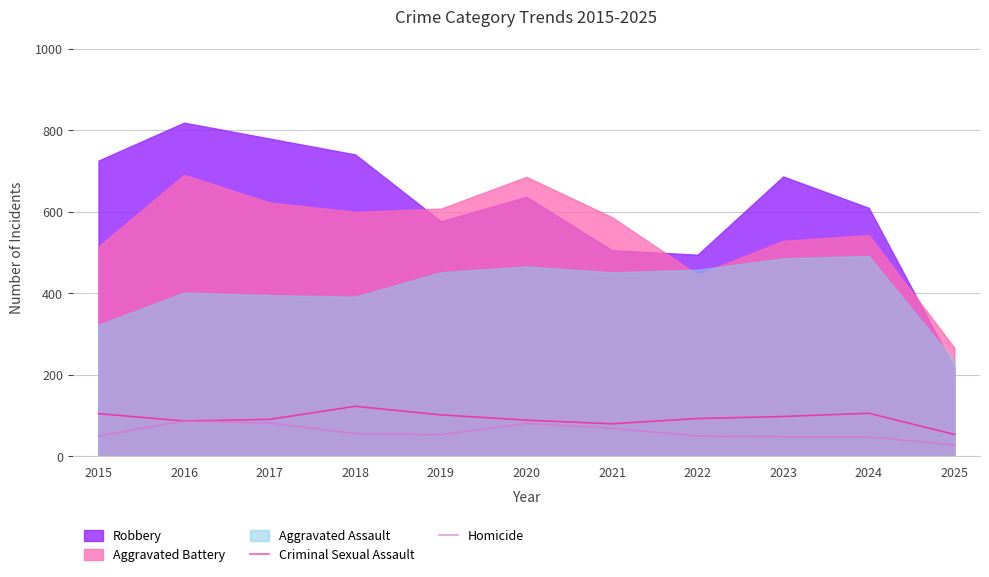

What is the total value across all series at 2023?

146